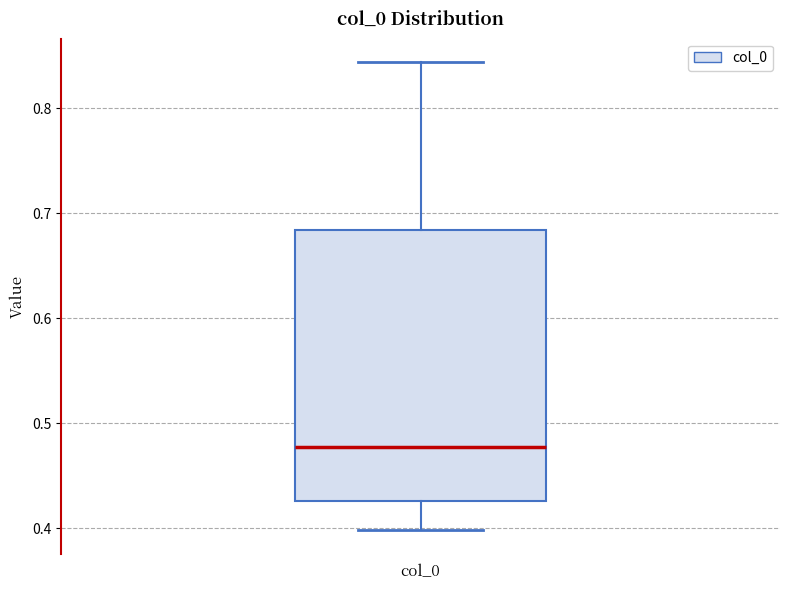

Where does the lower whisker of the box for col_0 end on the y-axis? The values are not printed on the chart, so give them approximately, as read against the axis.

0.40